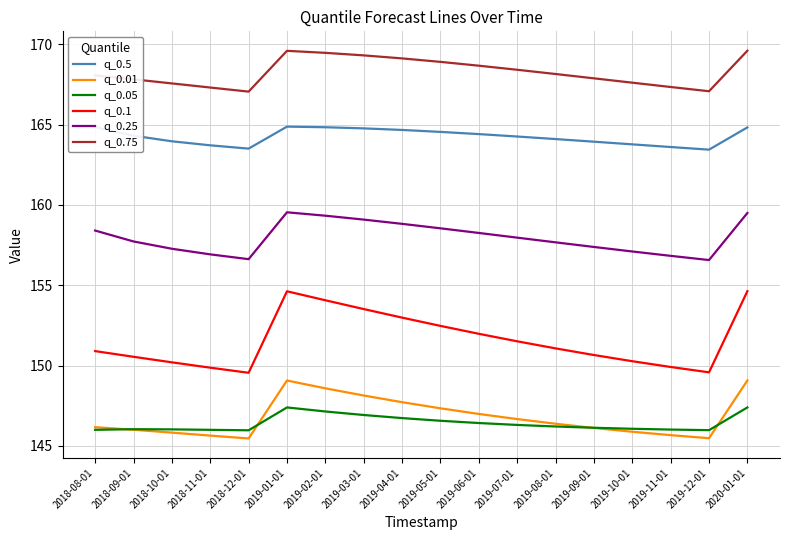

What position from the left is 2019-09-01?

14